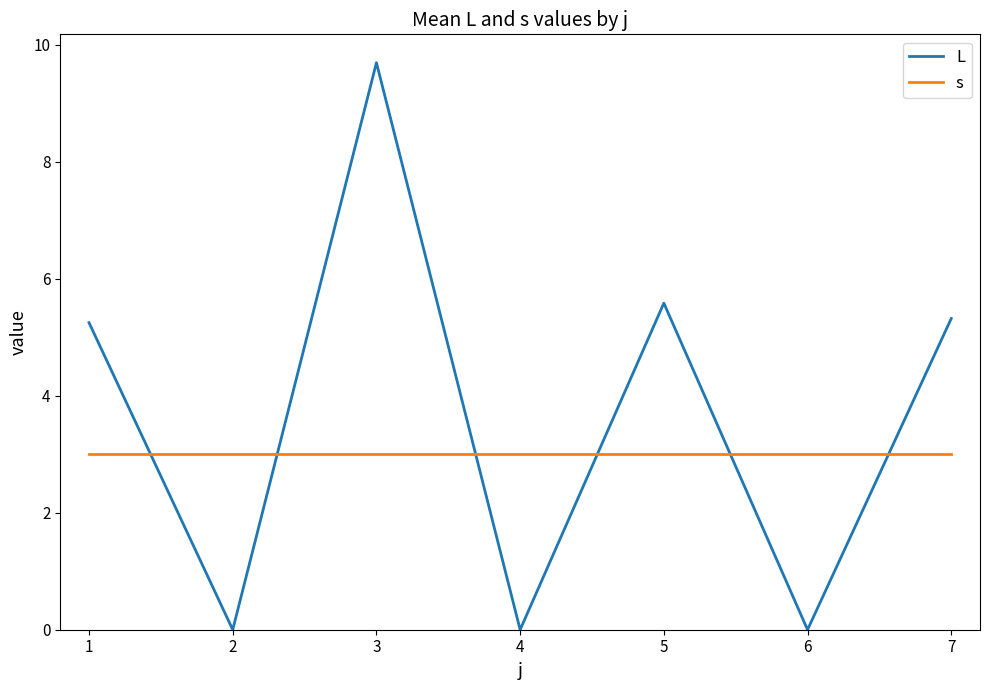

Reading left to right, extract all data points from this chart.

L: 5.3	0.0	9.7	0.0	5.6	0.0	5.3
s: 3.0	3.0	3.0	3.0	3.0	3.0	3.0